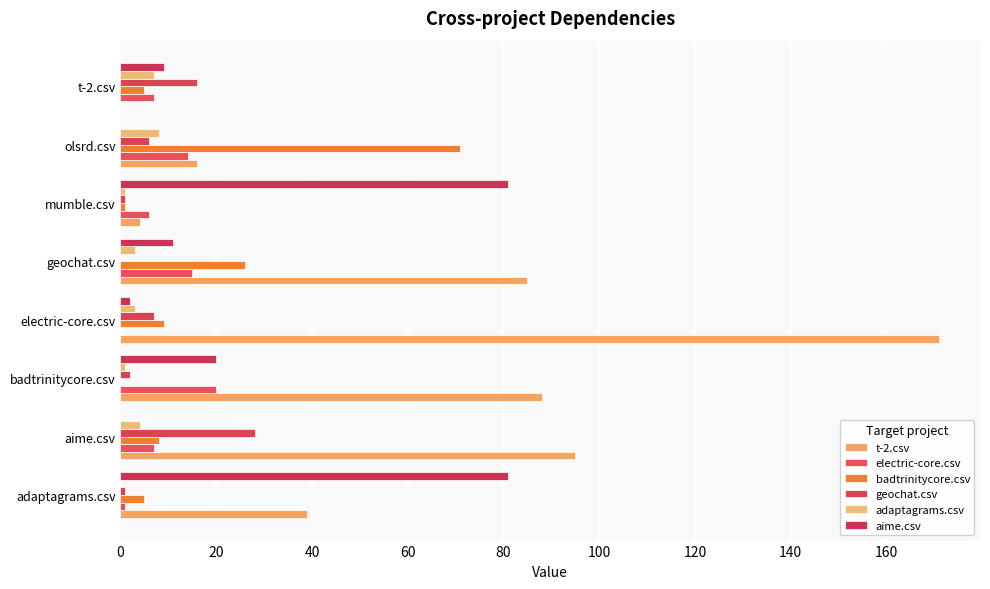

What is the greatest value displayed?

171